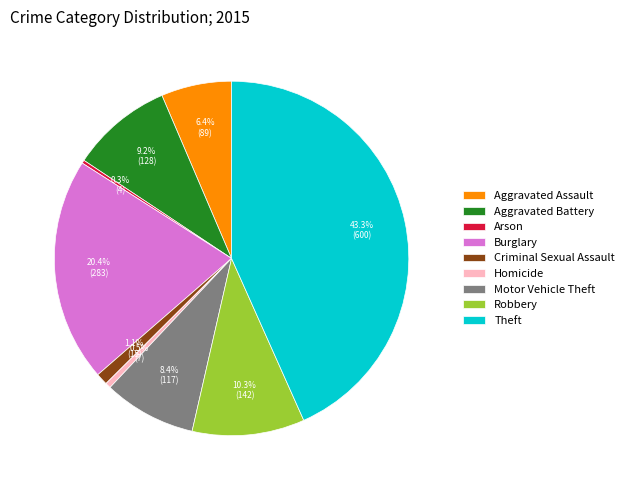

How many segments does this pie chart have?

9